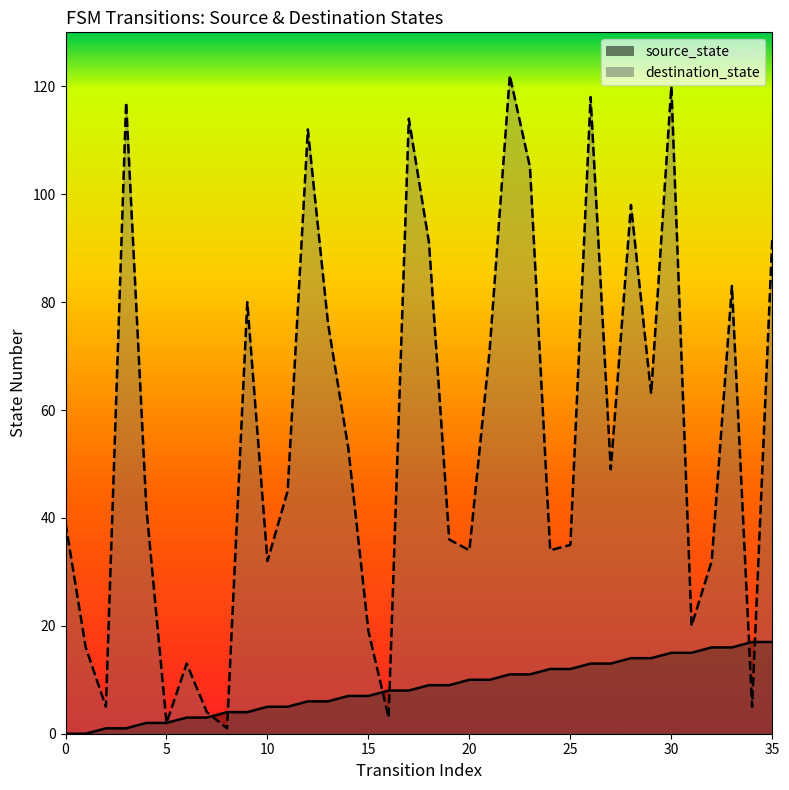

At which label is source_state closest to 8?

16